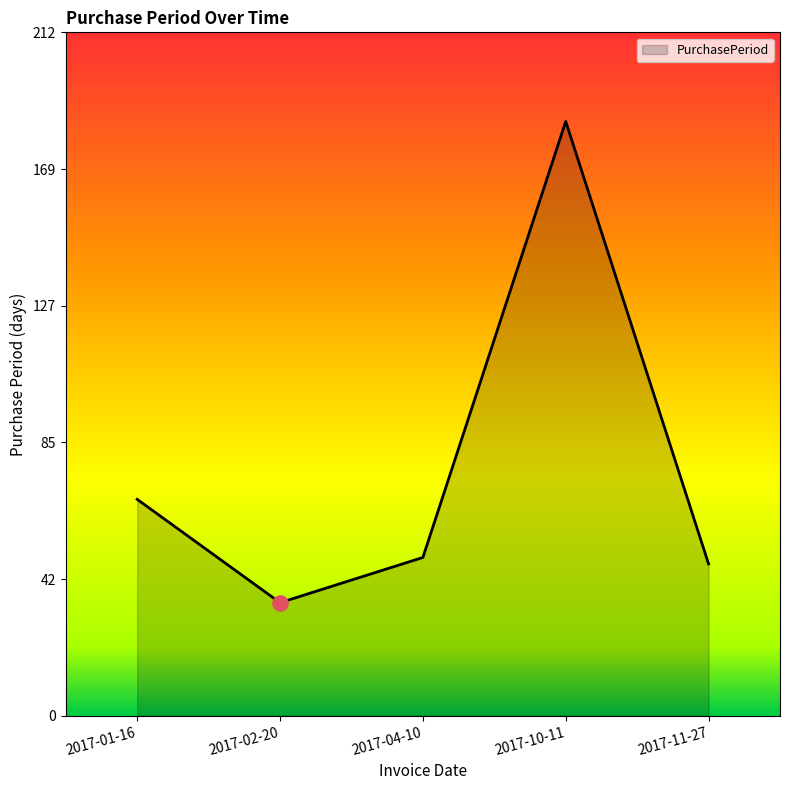

Which has a higher value, 2017-04-10 or 2017-11-27?

2017-04-10